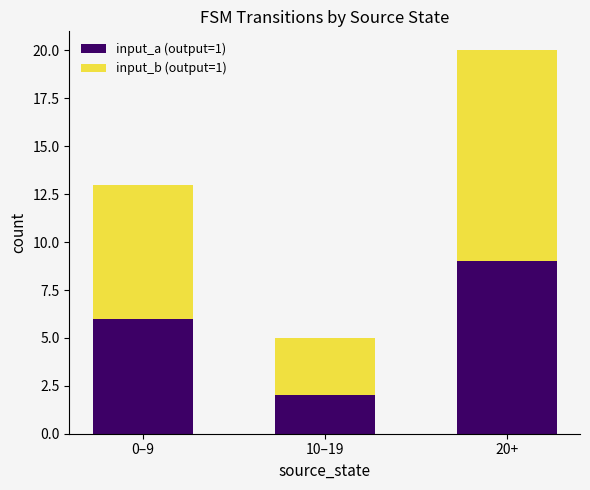

What is the difference between the input_a (output=1) values at 20+ and 10–19?

7